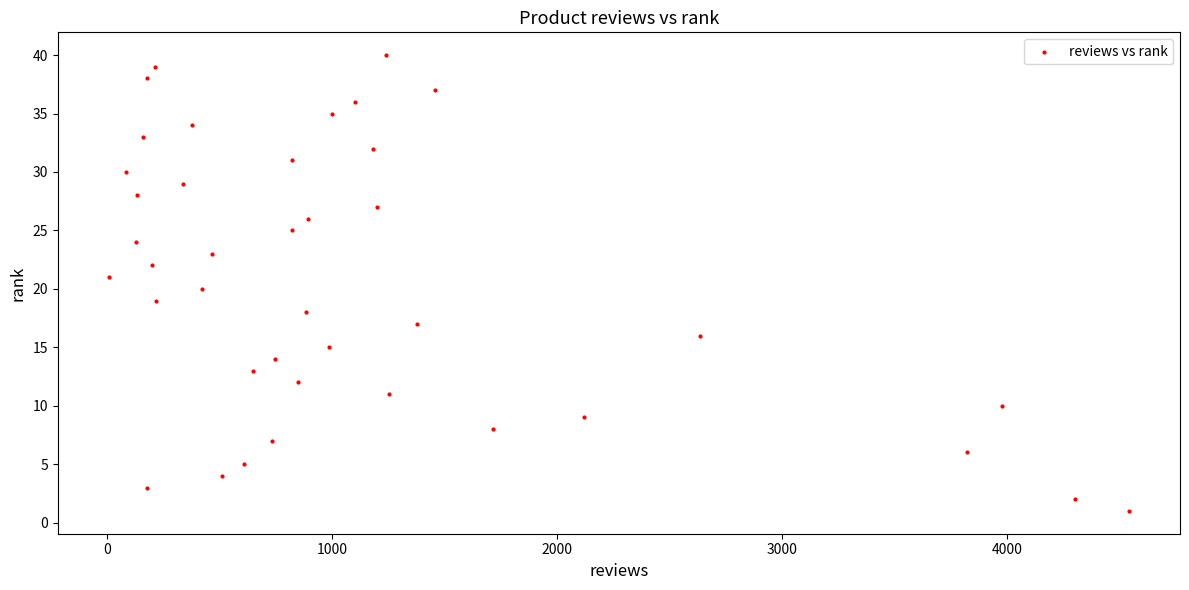

What is the range of Y values (max minus min)?

39